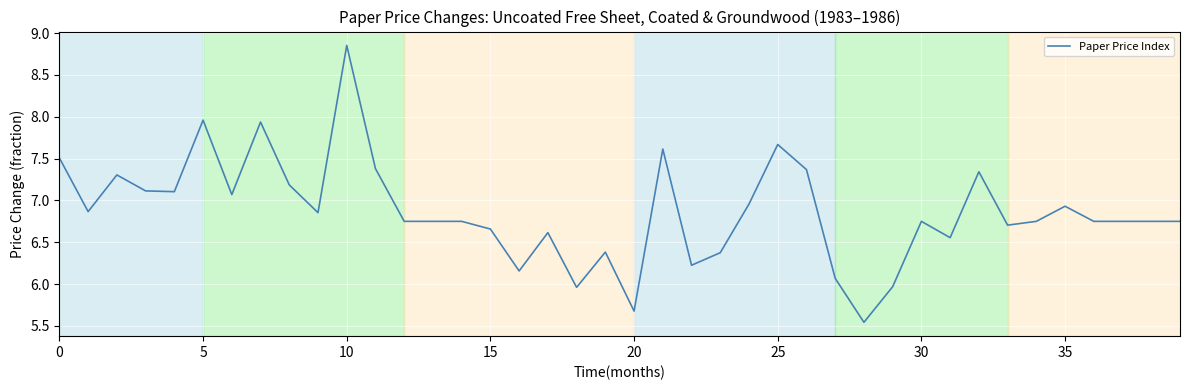

What is the difference between the maximum and minimum values?

3.3